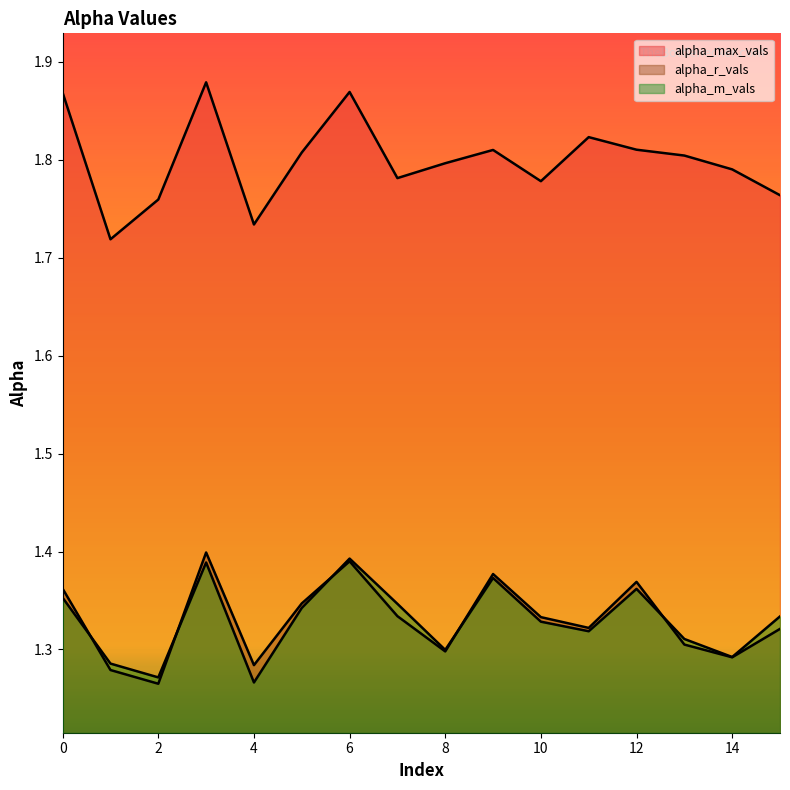

At 7, list the series in order from largest to smallest.

alpha_max_vals, alpha_m_vals, alpha_r_vals